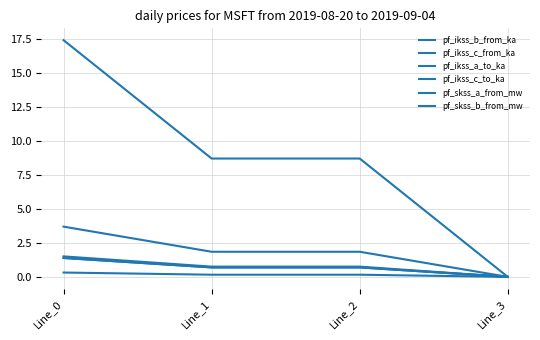

True or false: pf_ikss_a_to_ka has a value of 0.0 at Line_3.

True